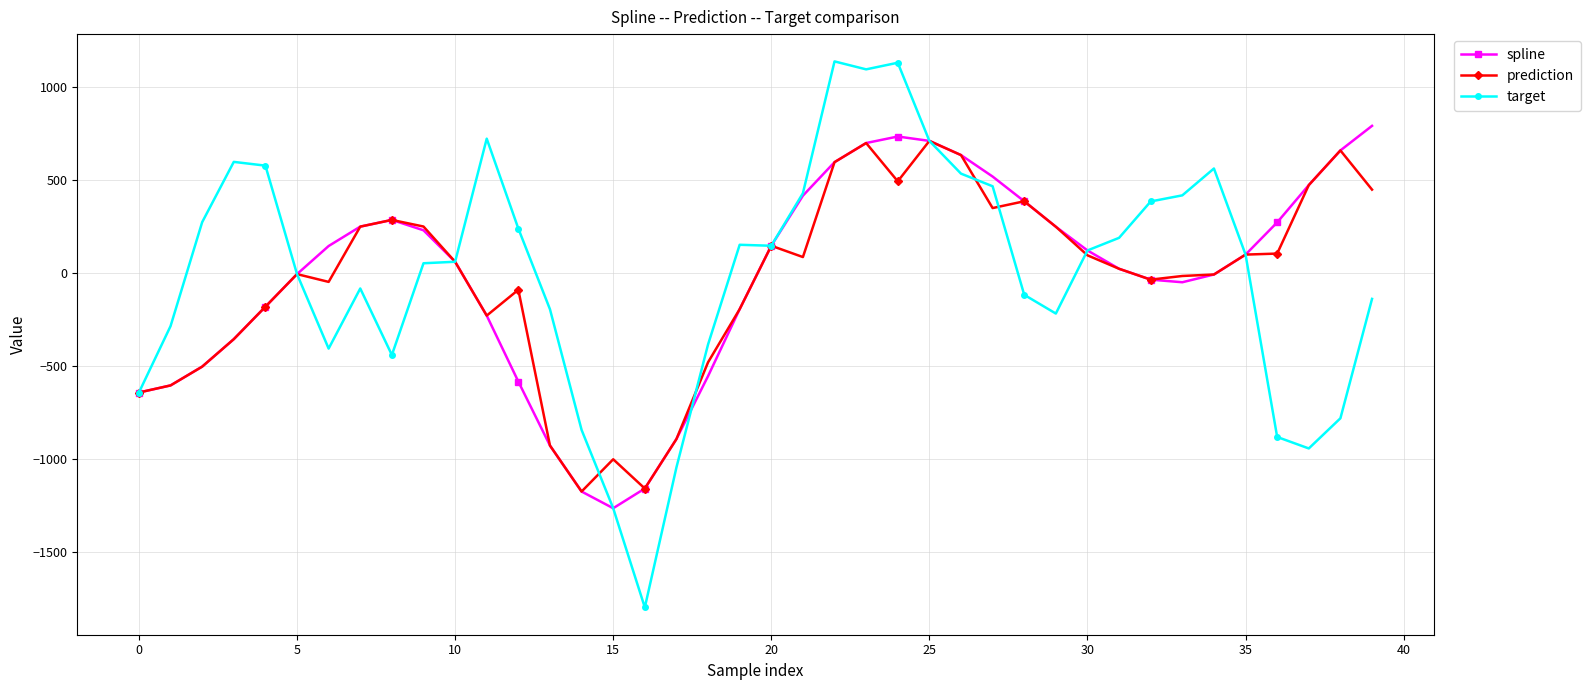

True or false: target has more than 1 points higher than both neighbors.

True